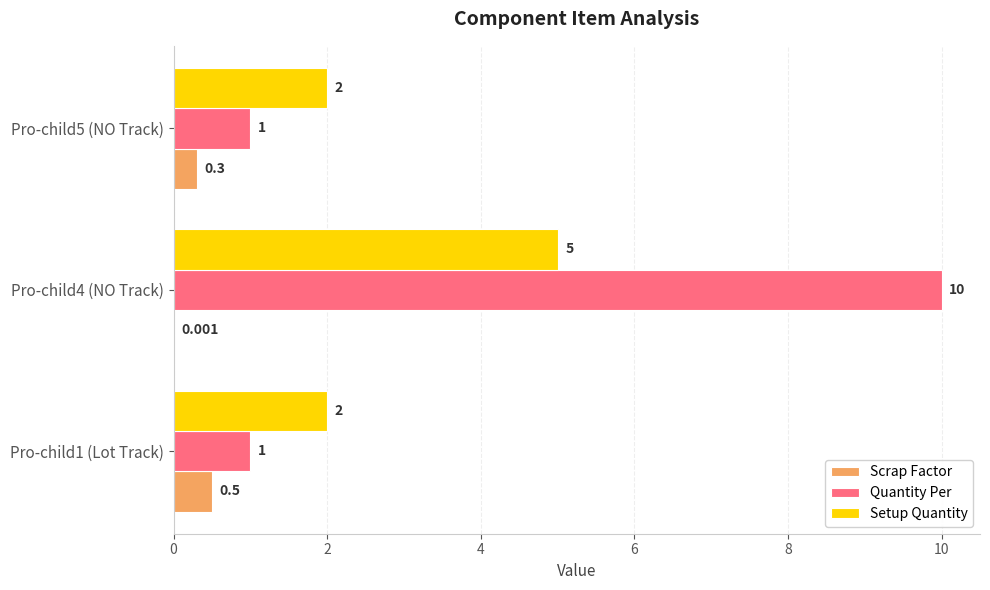

Which series changed the most between Pro-child4 (NO Track) and Pro-child5 (NO Track)?

Quantity Per